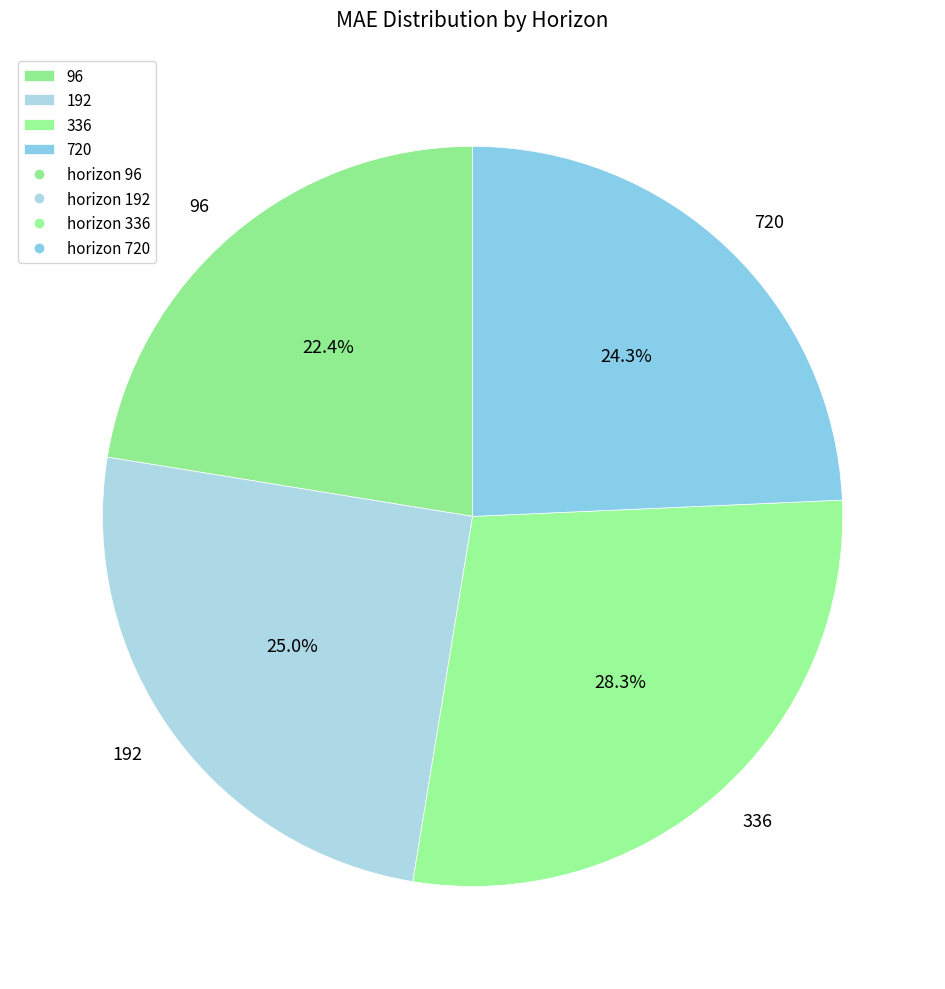

To the nearest percent, what is the difference between the largest and smallest slice percentages?

6%